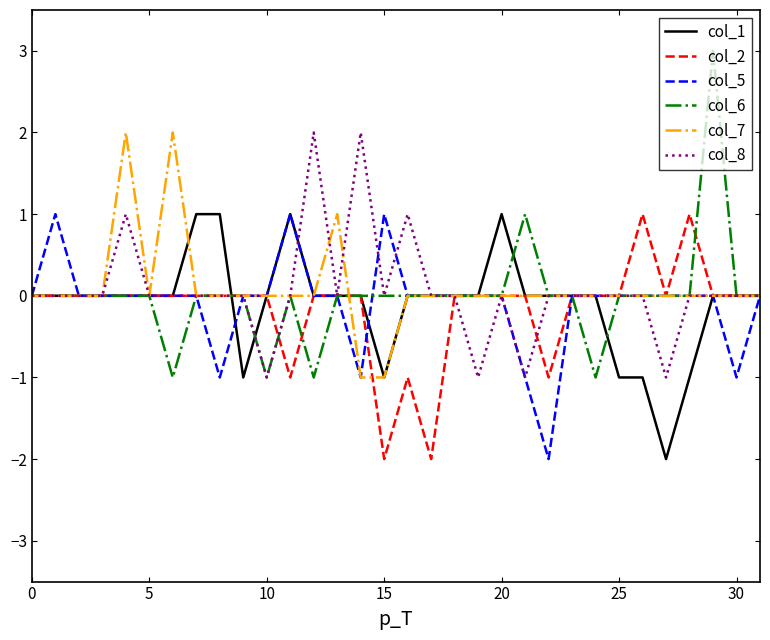

Which series has the largest range (max minus min)?

col_6